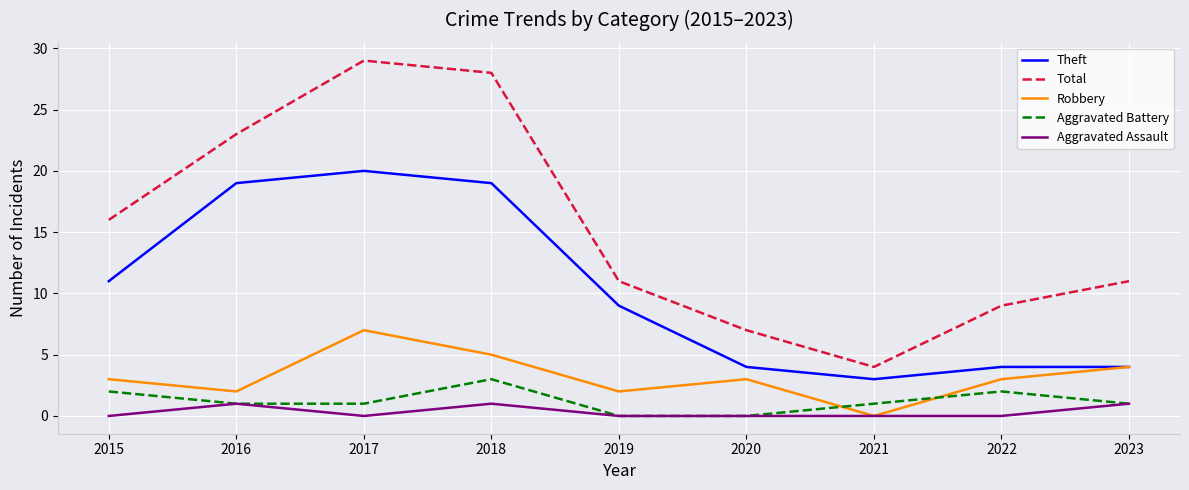

How many Robbery values are between 2 and 4?

6